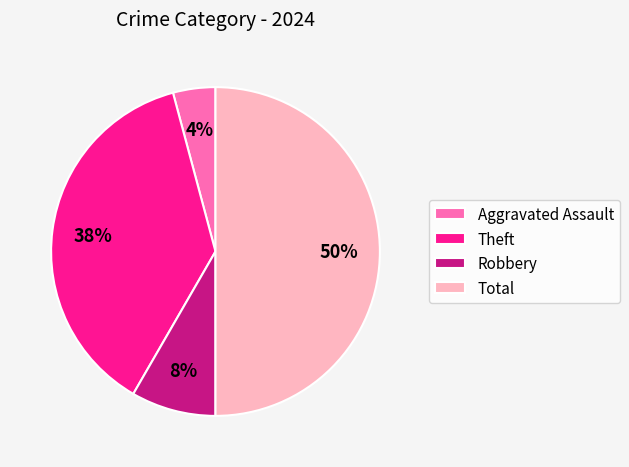

Is the sum of Total and Robbery greater than half?

Yes